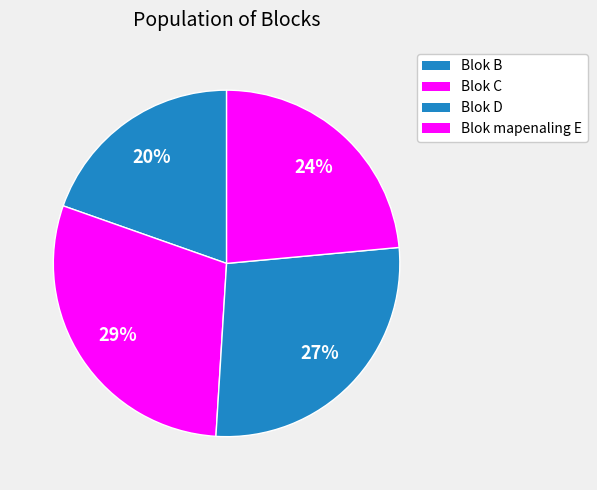

Which slice is the largest?

Blok C